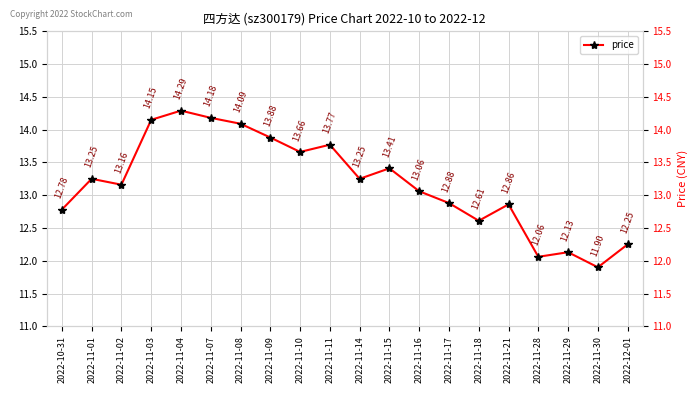

Reading left to right, transcribe all the data shown in this chart.

2022-10-31=12.8	2022-11-01=13.2	2022-11-02=13.2	2022-11-03=14.2	2022-11-04=14.3	2022-11-07=14.2	2022-11-08=14.1	2022-11-09=13.9	2022-11-10=13.7	2022-11-11=13.8	2022-11-14=13.2	2022-11-15=13.4	2022-11-16=13.1	2022-11-17=12.9	2022-11-18=12.6	2022-11-21=12.9	2022-11-28=12.1	2022-11-29=12.1	2022-11-30=11.9	2022-12-01=12.2